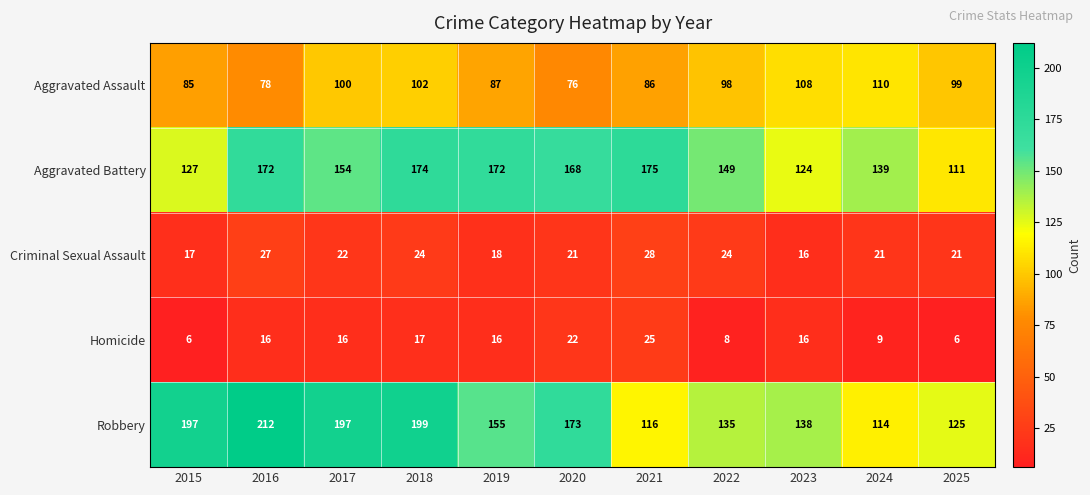

Which series has the largest total across all categories?

Robbery